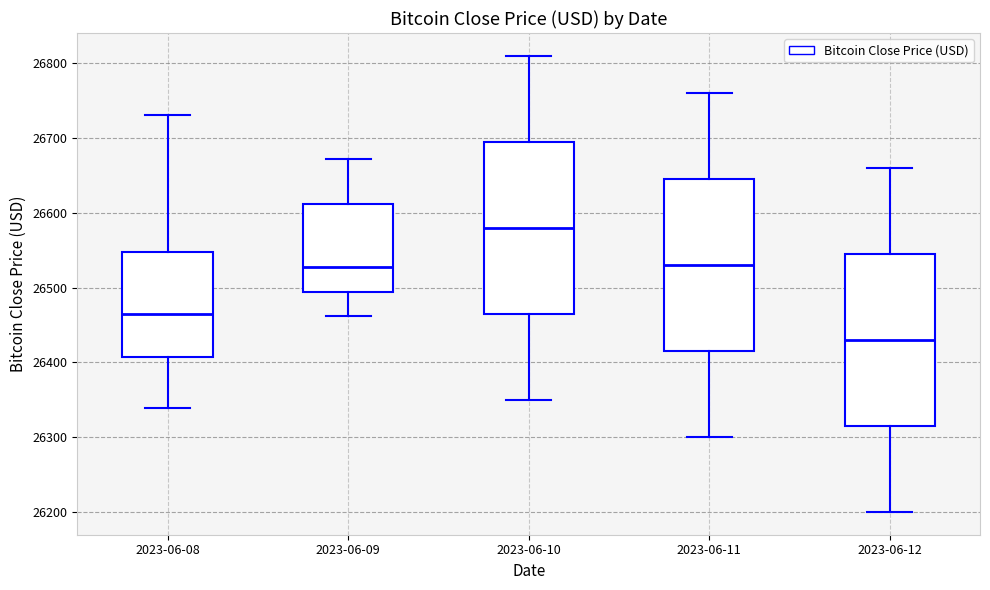

Reading left to right, transcribe this box plot: for each box, give where its median line is, the range the box spans, and where its two whiskers end, as read against the y-axis. The values are not printed on the chart, so give them approximately, as read against the axis.

2023-06-08: median 26460, box 26410 to 26550, whiskers 26340 to 26730
2023-06-09: median 26530, box 26490 to 26610, whiskers 26460 to 26670
2023-06-10: median 26580, box 26470 to 26700, whiskers 26350 to 26810
2023-06-11: median 26530, box 26420 to 26650, whiskers 26300 to 26760
2023-06-12: median 26430, box 26320 to 26550, whiskers 26200 to 26660